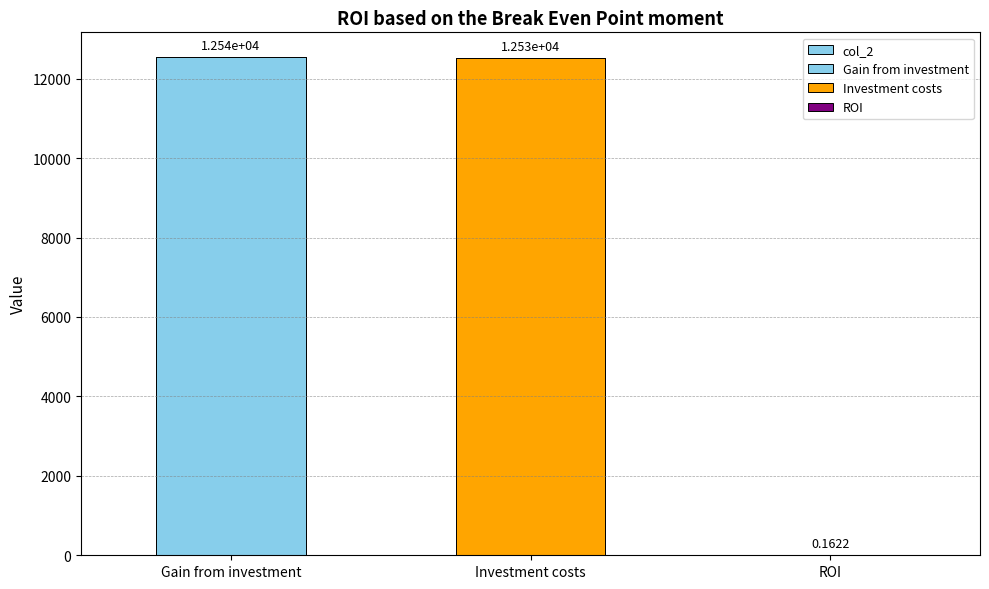

What position from the right is ROI?

1